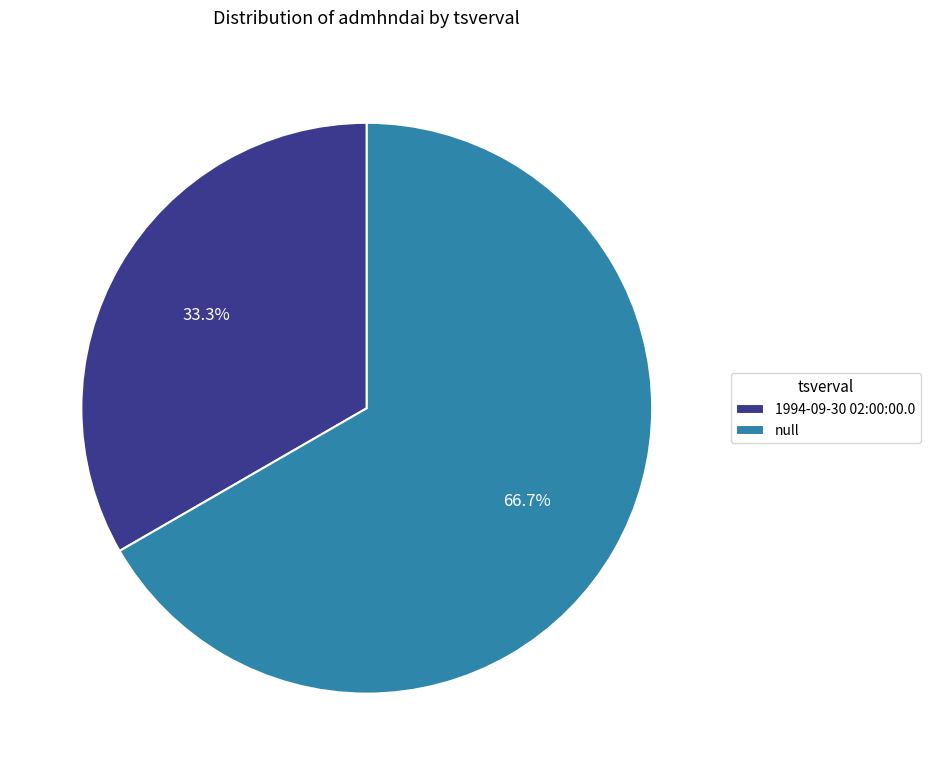

Do 1994-09-30 02:00:00.0 and null together represent more than half of the pie?

Yes